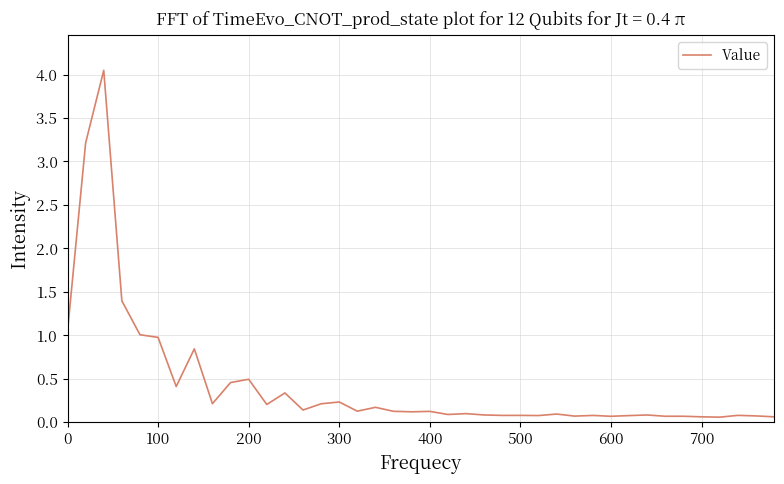

How many points are higher than both their immediate neighbors (excluding endpoints)?

13